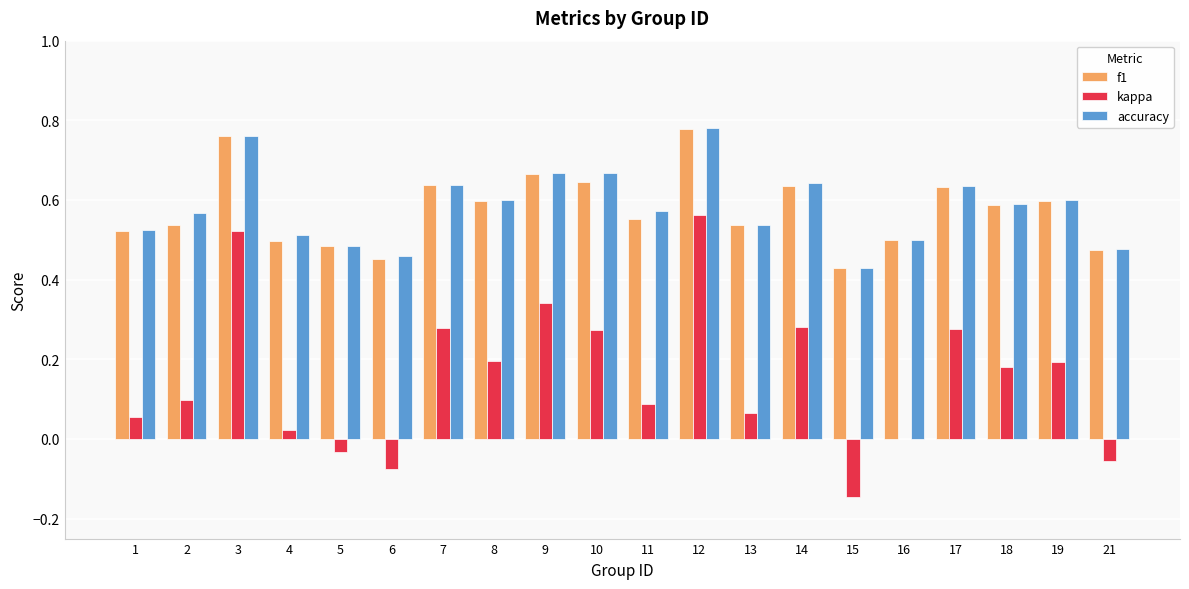

Which category has the highest value in the kappa series?

12